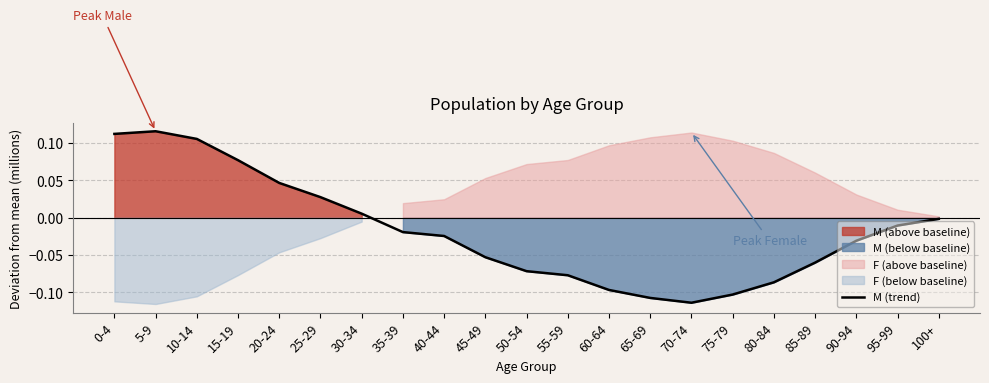

Reading left to right, transcribe all the data shown in this chart.

0.1	0.1	0.1	0.1	0.0	0.0	0.0	-0.0	-0.0	-0.1	-0.1	-0.1	-0.1	-0.1	-0.1	-0.1	-0.1	-0.1	-0.0	-0.0	-0.0